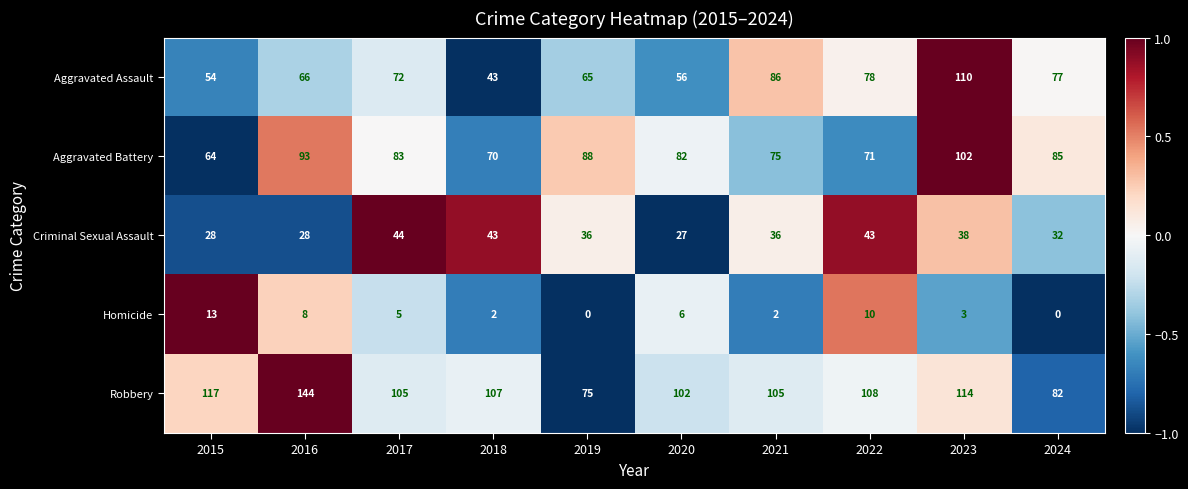

What is the highest value of the Aggravated Battery series?

102